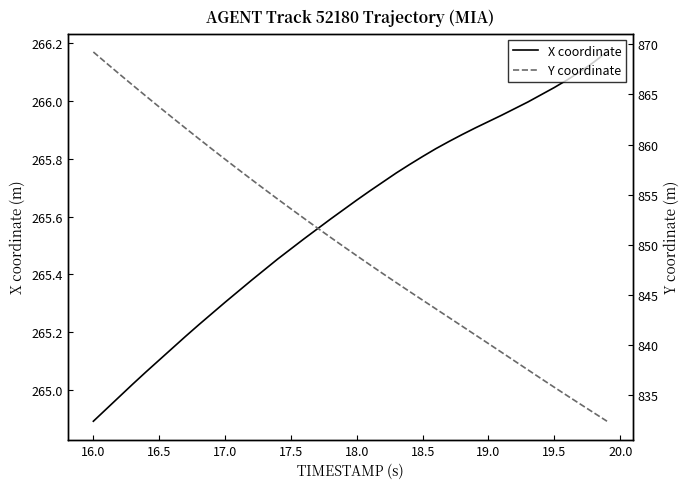

How many series are shown in this chart?

2